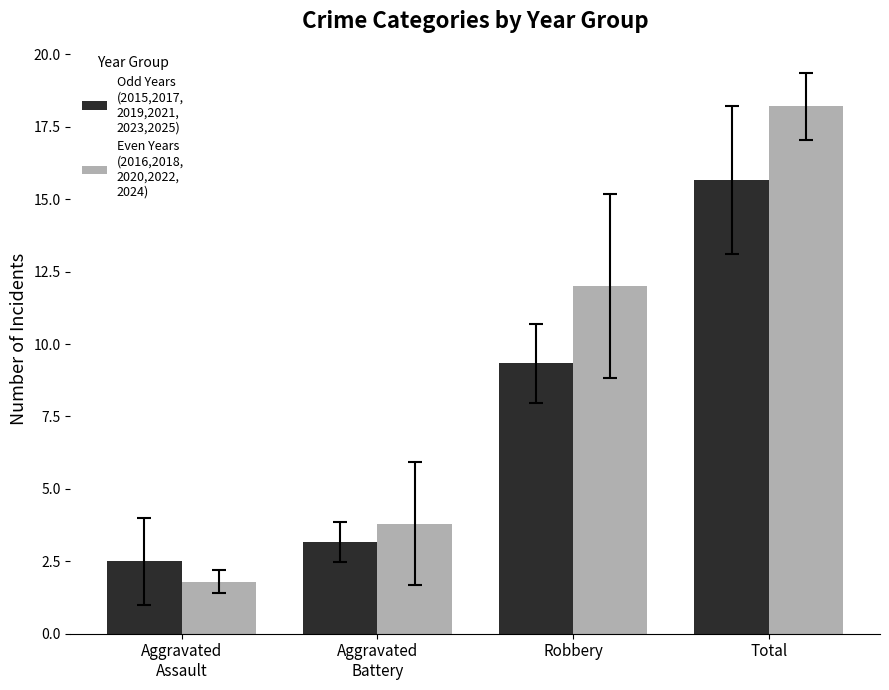

At which category is the sum across all series the highest?

Total